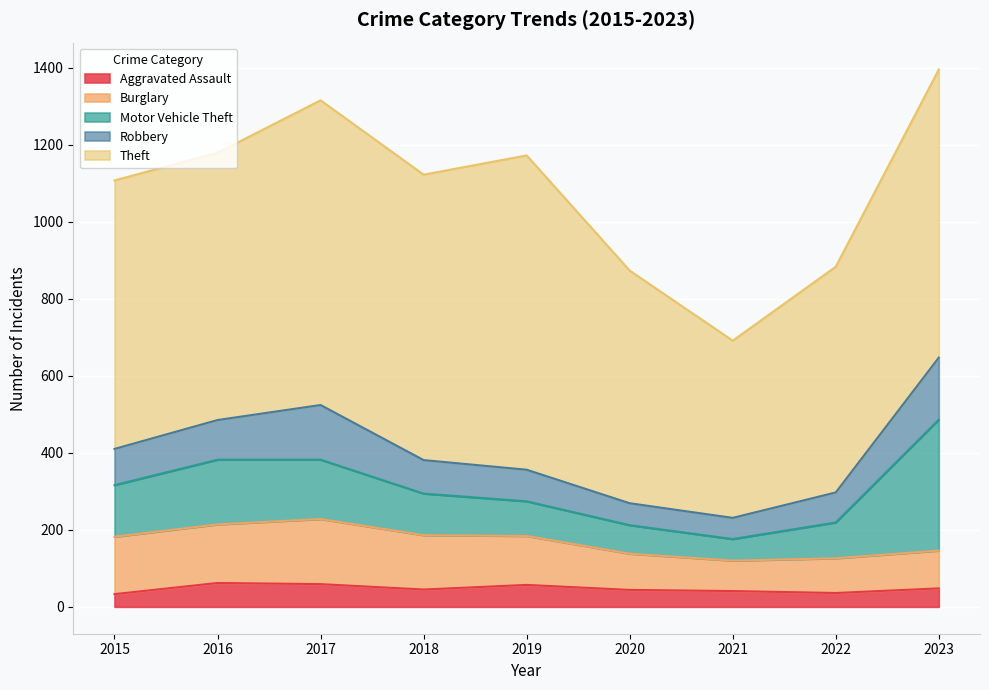

What is the maximum value shown in the chart?

816